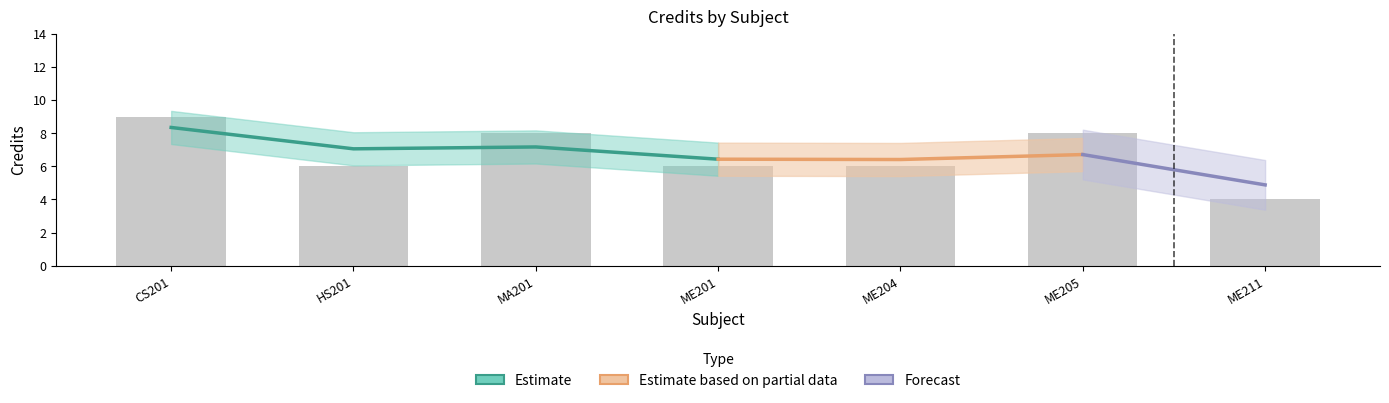

What is the difference between the Credit values at MA201 and ME211?

4